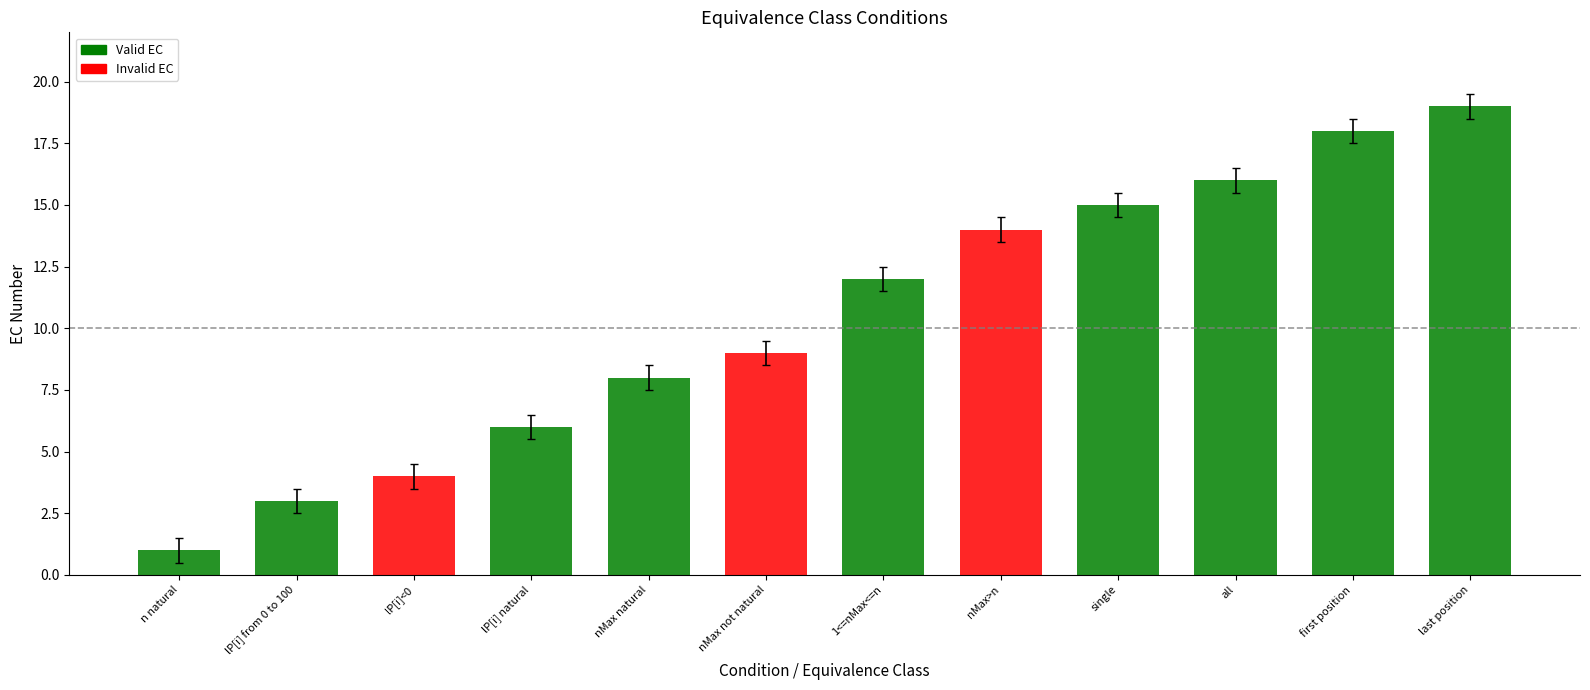

Rank the series by their average value, from highest to lowest.

Valid EC, Invalid EC